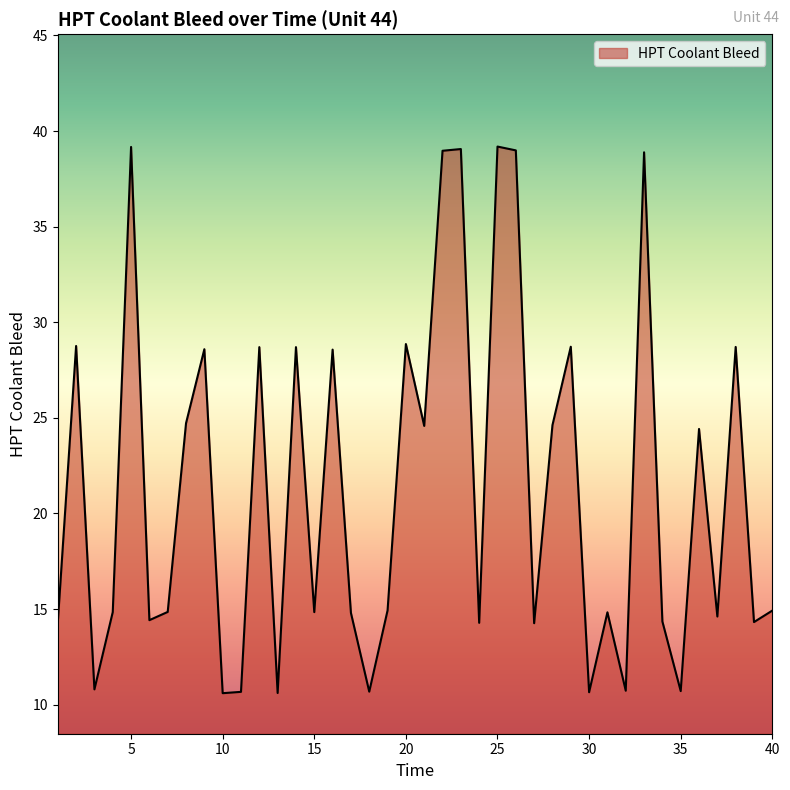

What is the maximum value shown in the chart?

39.2